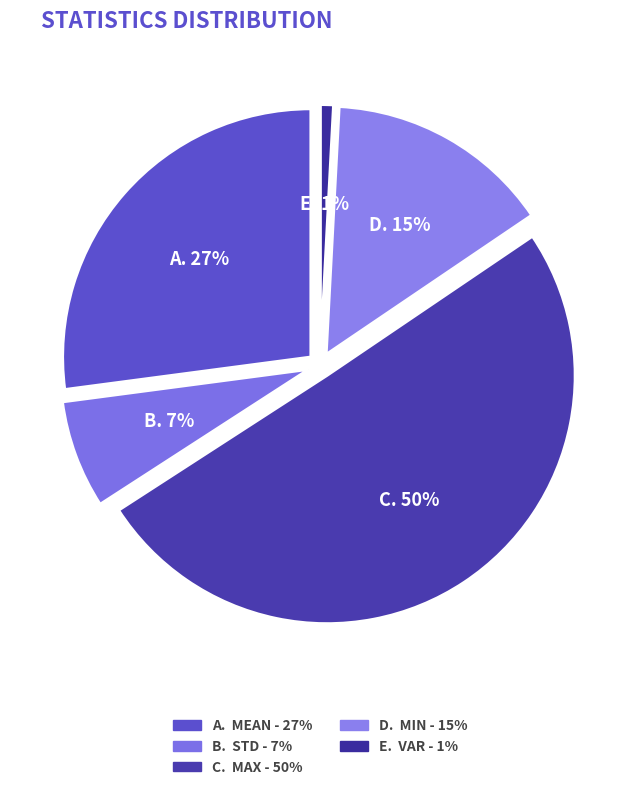

Count the number of slices in the pie.

5